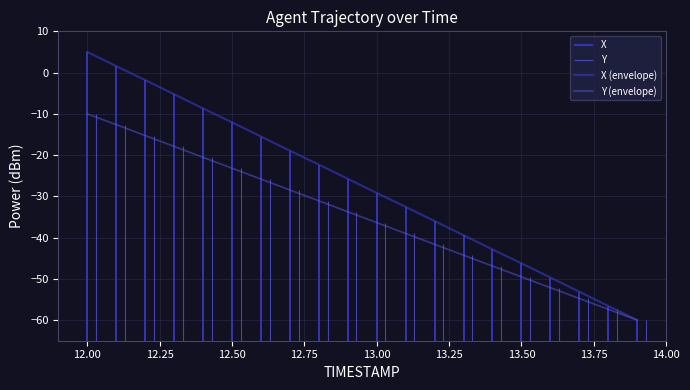

What is the highest value of the X (envelope) series?

5.0